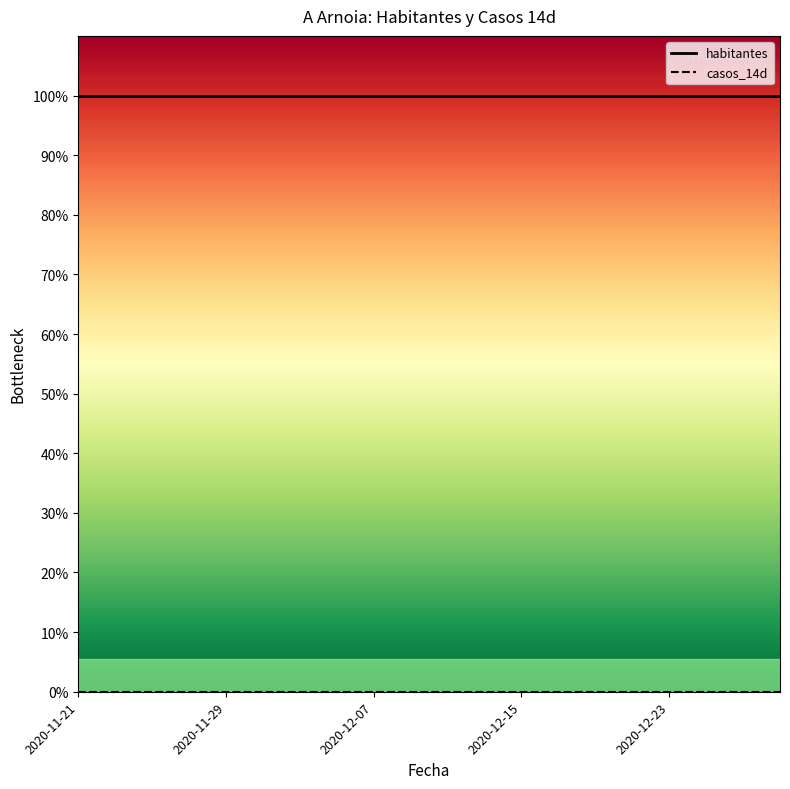

What are all the series names shown in the legend?

habitantes, casos_14d